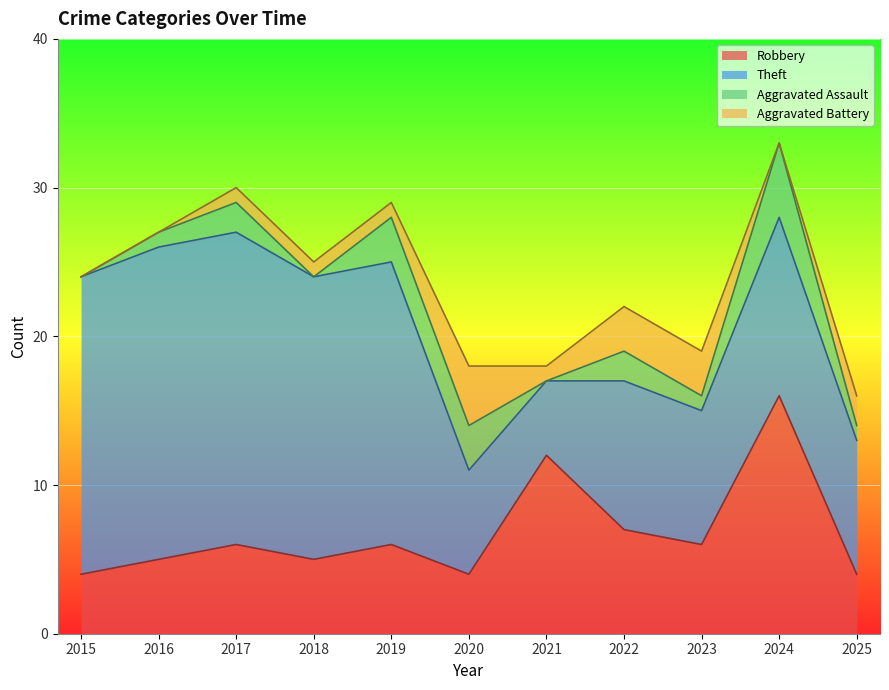

What is the total value across all series at 2015?

24